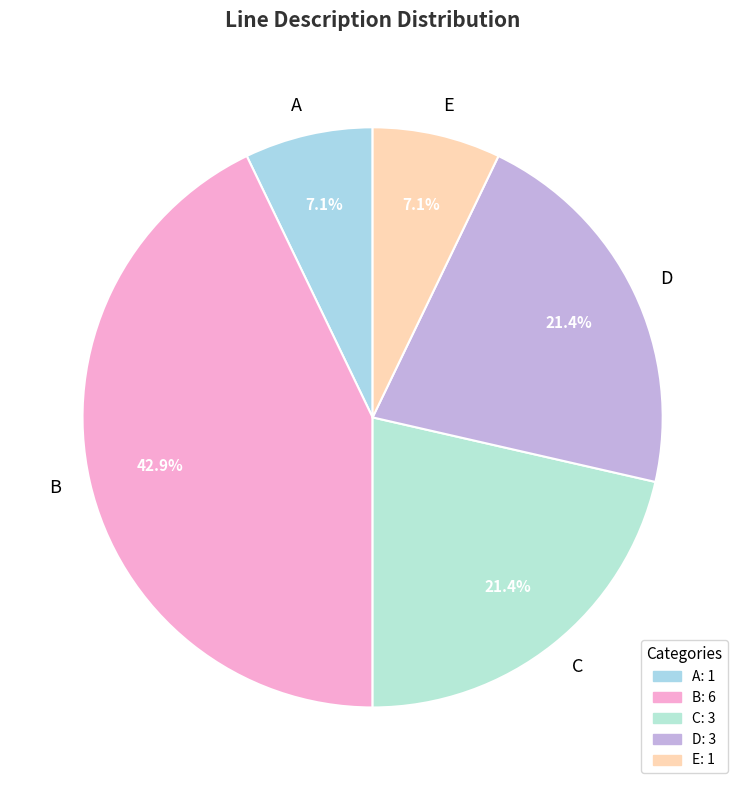

How many slices are in this pie chart?

5